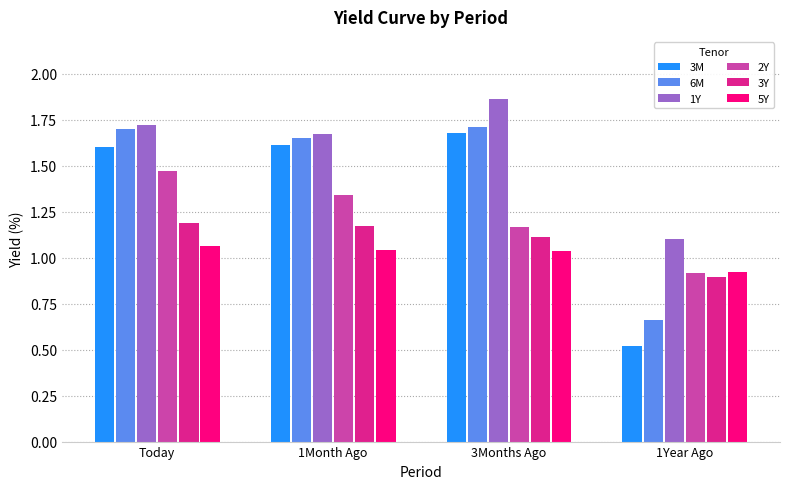

Which series has the largest total across all categories?

1Y